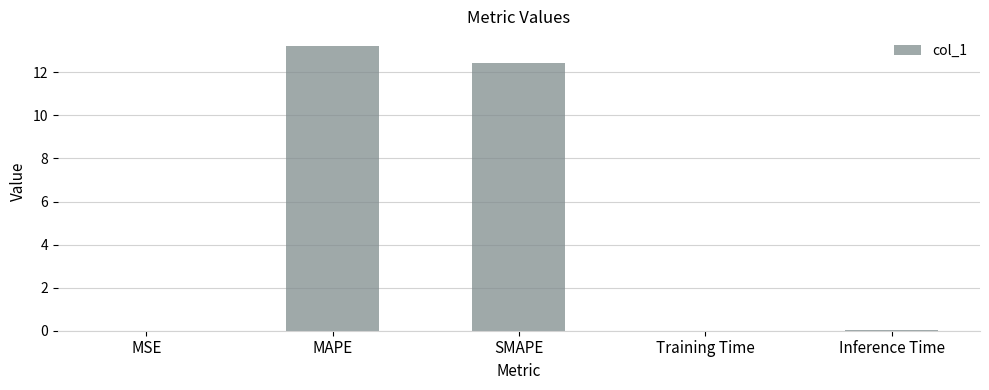

What is the maximum value shown in the chart?

13.2